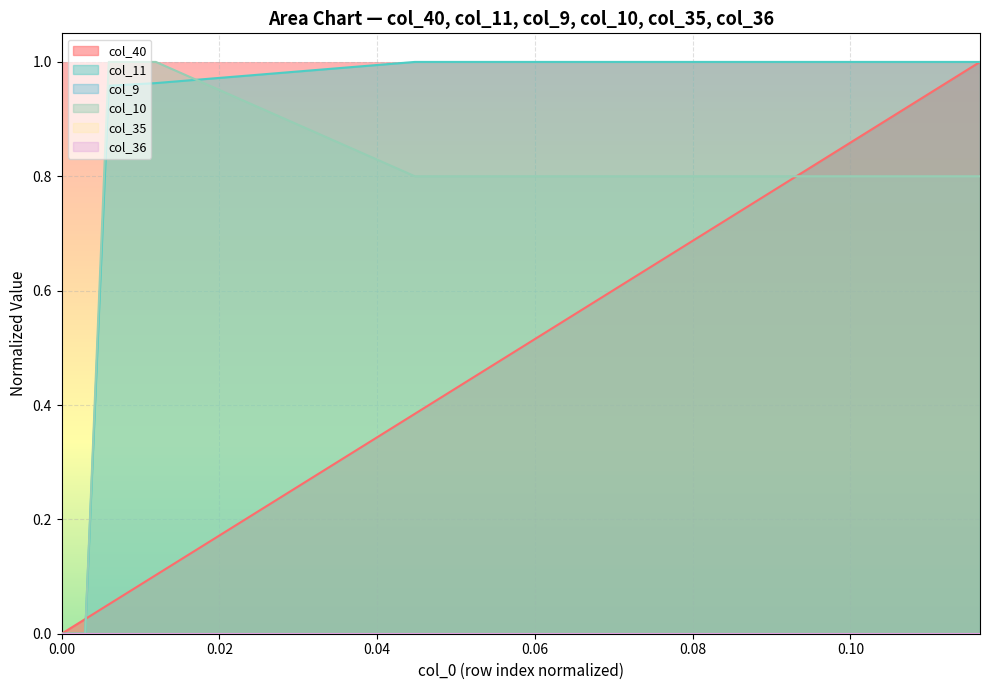

After their last crossing, which series has the higher values: col_40 or col_10?

col_40